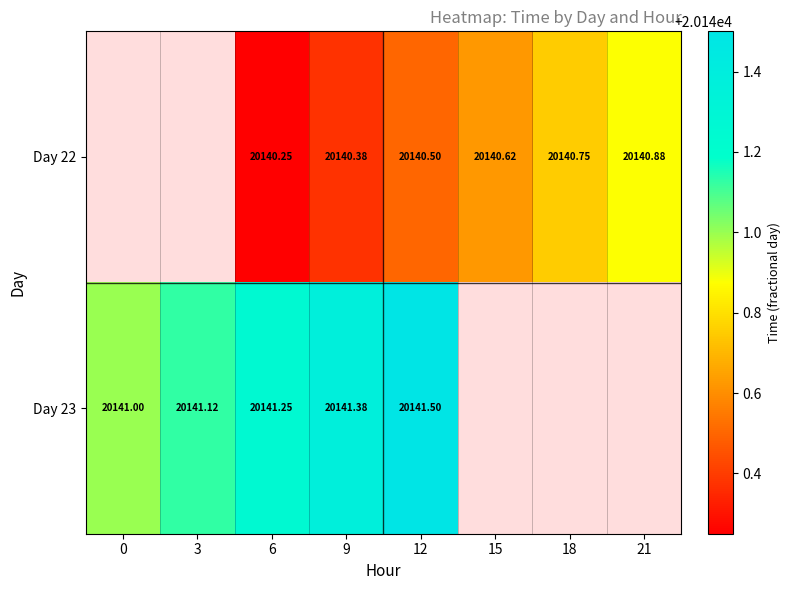

Count the Day 22 values in the range 20140 to 20141.

6